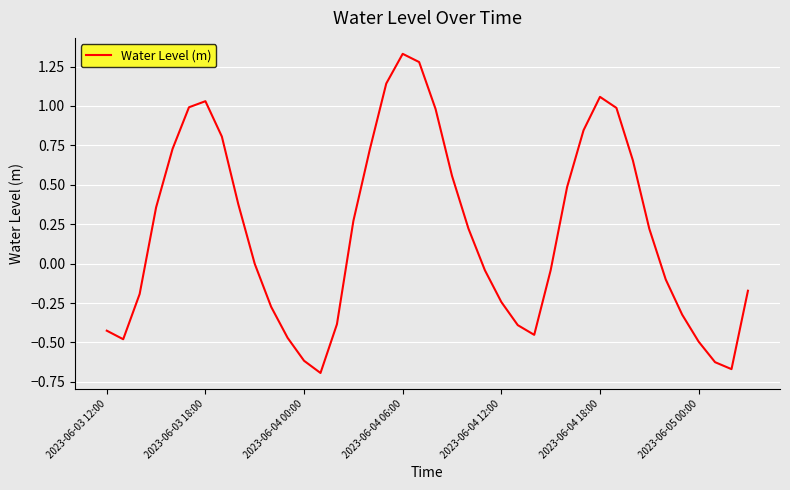

What is the difference between the maximum and minimum values?

2.0